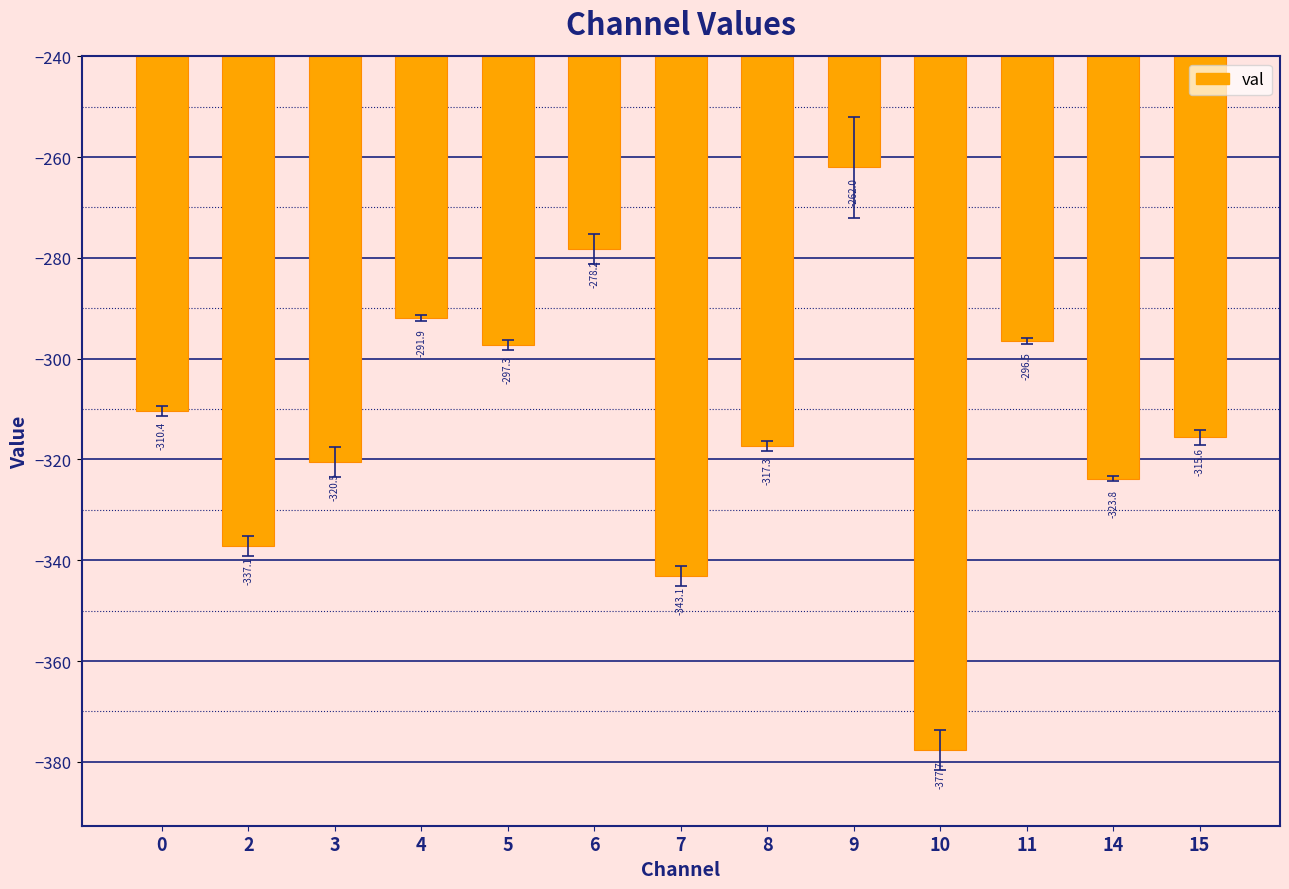

The value at 10 is -377.7. True or false?

True